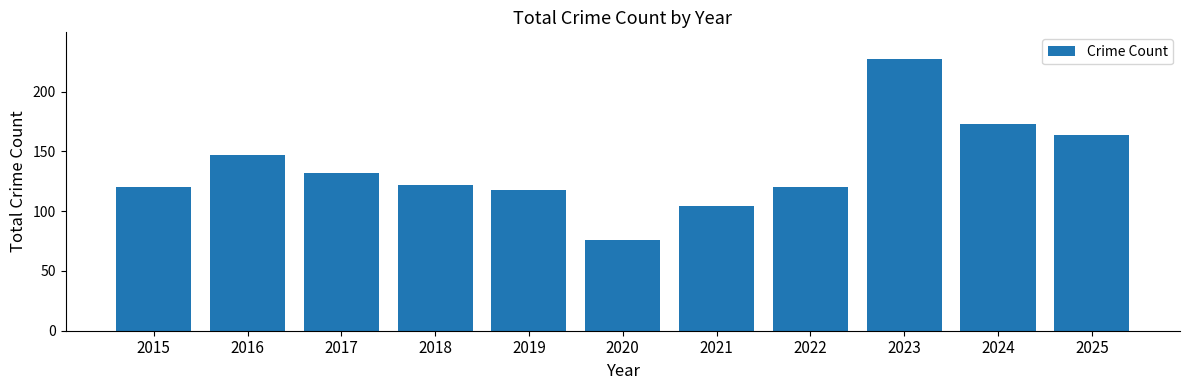

At which label is the value closest to 151?

2016